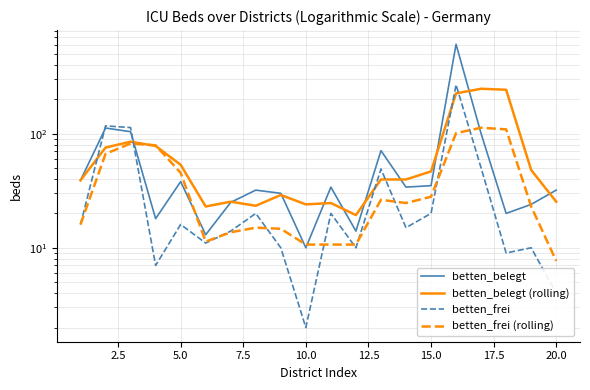

How many interior local valleys does the betten_frei series have?

6